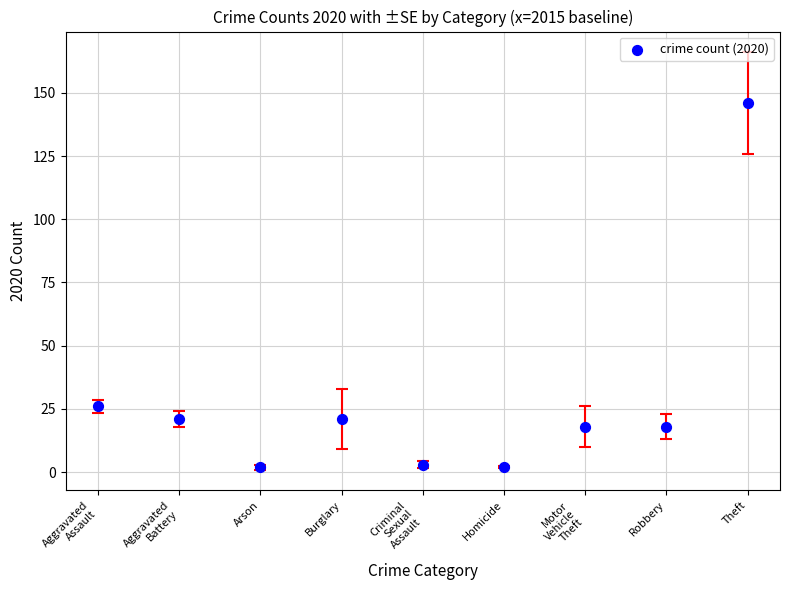

What Y value in the scatter plot is closest to 74?

26